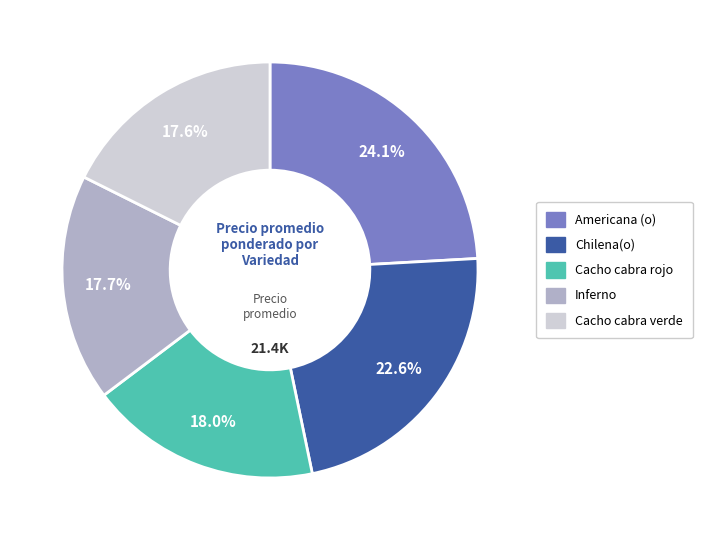

Approximately how many times larger is the value at Chilena(o) compared to Cacho cabra rojo?

1.3